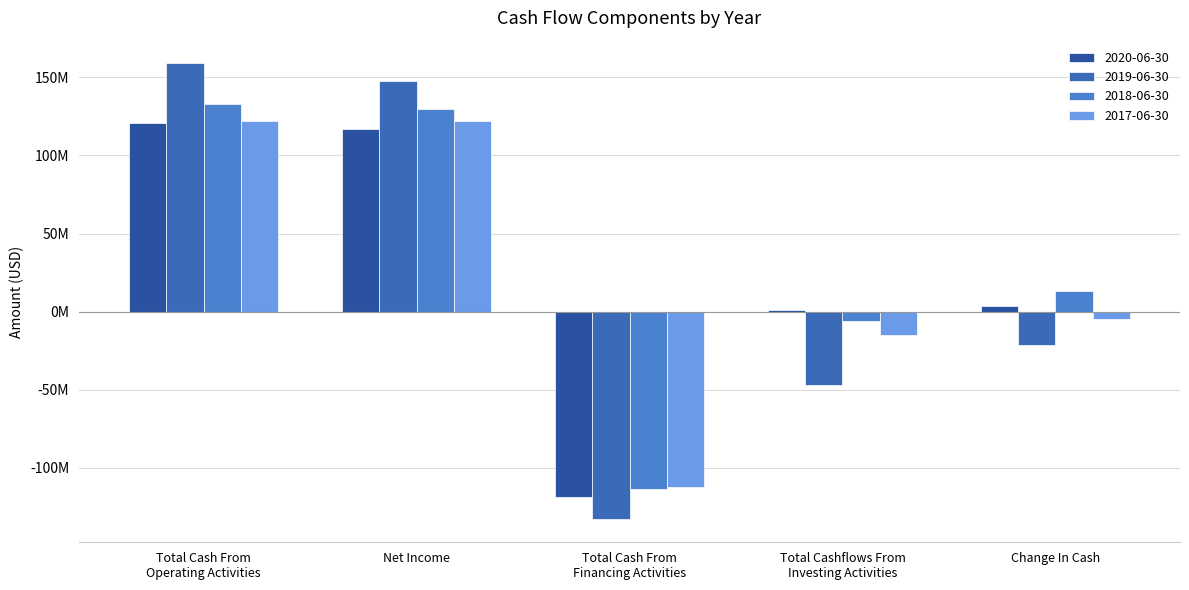

Reading left to right, extract all data points from this chart.

2020-06-30: 121096000	116957000	-118639000	1306000	3763000
2019-06-30: 158929000	147652000	-133162999	-47275000	-21509000
2018-06-30: 133261000	130007000	-113618000	-6204000	13439000
2017-06-30: 122100000	122377000	-112212000	-14915000	-5027000